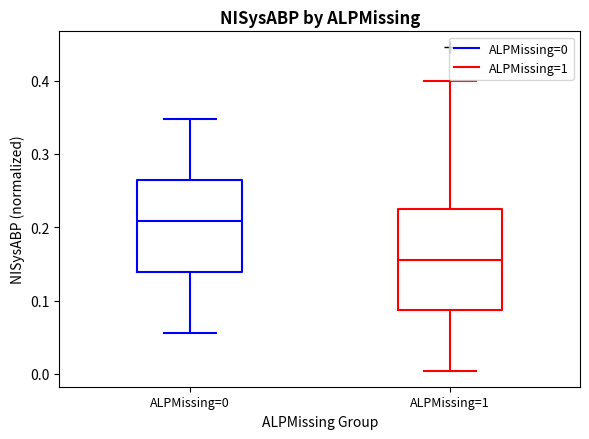

Where is the upper edge of the box for ALPMissing=0 on the y-axis? The values are not printed on the chart, so give them approximately, as read against the axis.

0.26